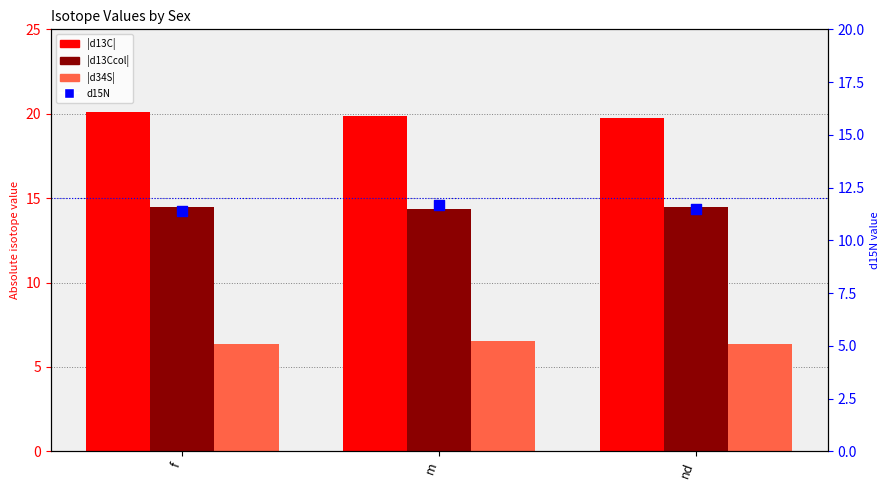

Is the value of |d34S| at nd greater than the value of |d13Ccol| at m?

No